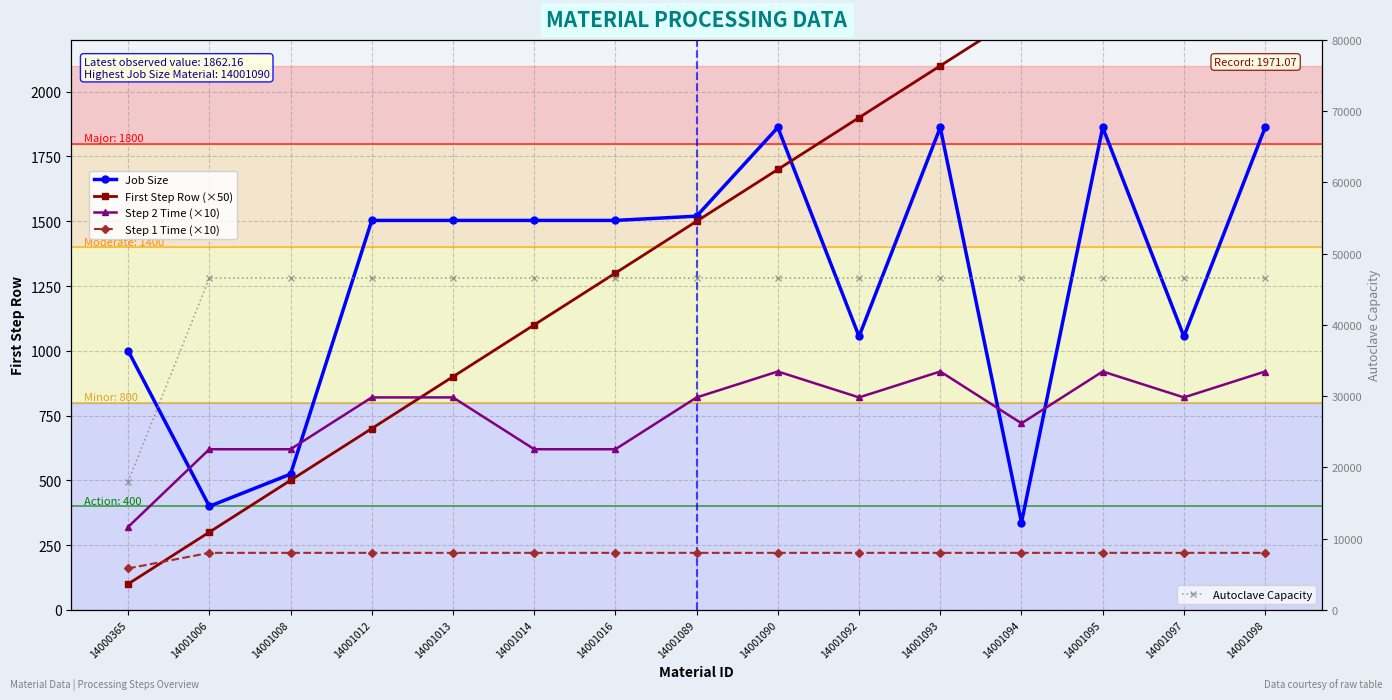

Is the value of Autoclave Capacity at 14001097 greater than the value of Job Size at 14000365?

Yes